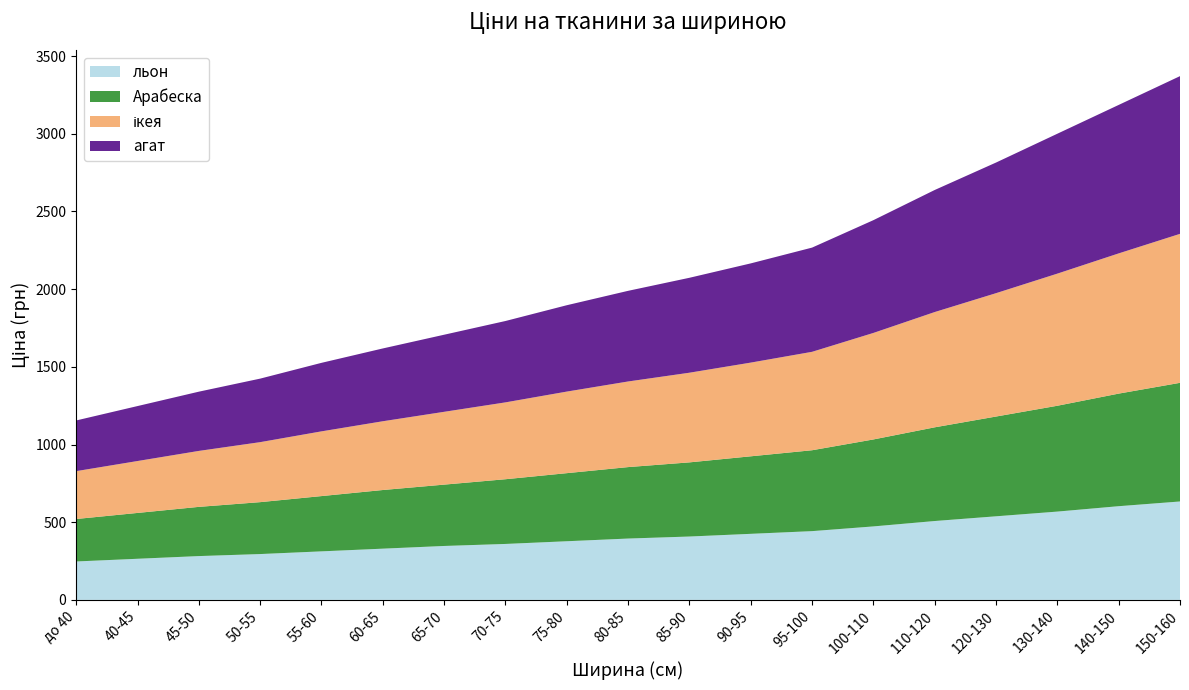

Reading right to left, what are all the values shown in this chart?

льон: 633.4	603.0	568.3	538.0	507.6	472.9	442.5	425.2	407.8	394.8	377.4	360.1	347.1	329.7	312.4	295.0	282.0	264.6	247.3
Арабеска: 763.6	724.5	681.1	642.1	603.0	559.7	520.6	498.9	477.2	459.9	438.2	416.5	394.8	377.4	355.7	334.1	316.7	295.0	273.3
ікея: 958.8	902.4	850.3	793.9	741.9	685.5	633.4	603.0	577.0	551.0	524.9	494.6	468.5	442.5	416.5	386.1	360.1	334.1	308.0
агат: 1015.0	955.5	900.3	840.6	785.5	725.8	670.7	638.5	610.9	583.4	555.8	523.7	496.1	468.5	441.0	408.8	381.3	353.7	326.1